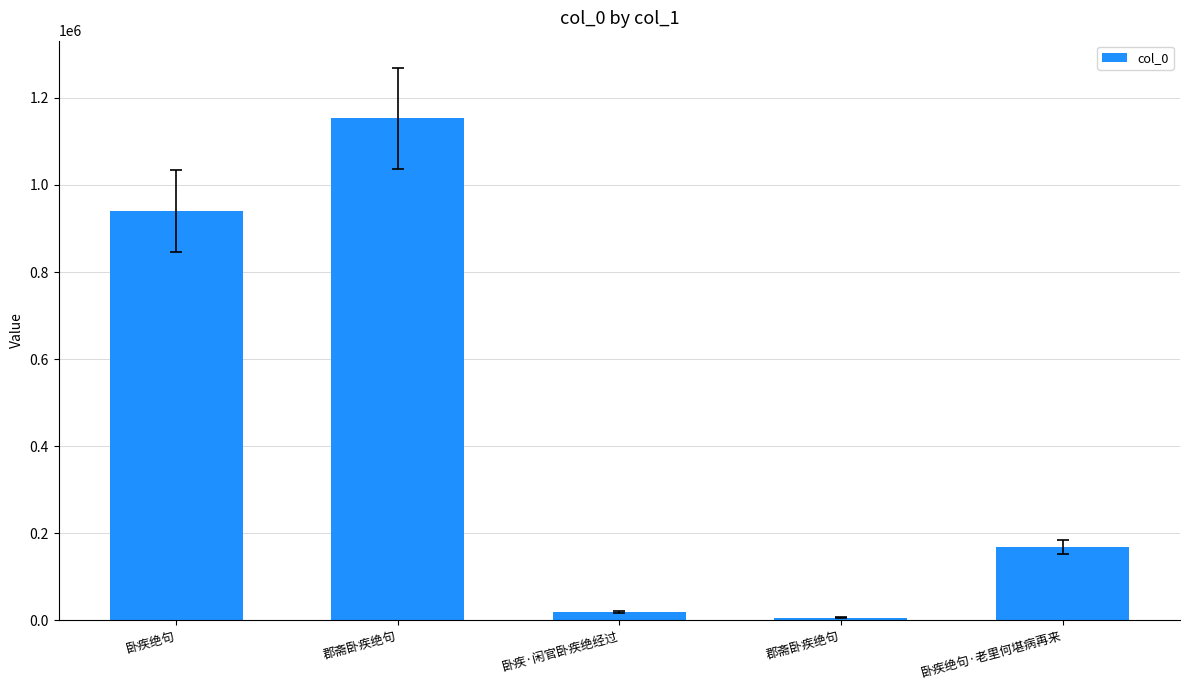

Rank the categories by value from highest to lowest.

郡斋卧疾绝句, 卧疾绝句, 卧疾绝句·老里何堪病再来, 卧疾·闲官卧疾绝经过, 郡斋卧疾绝句